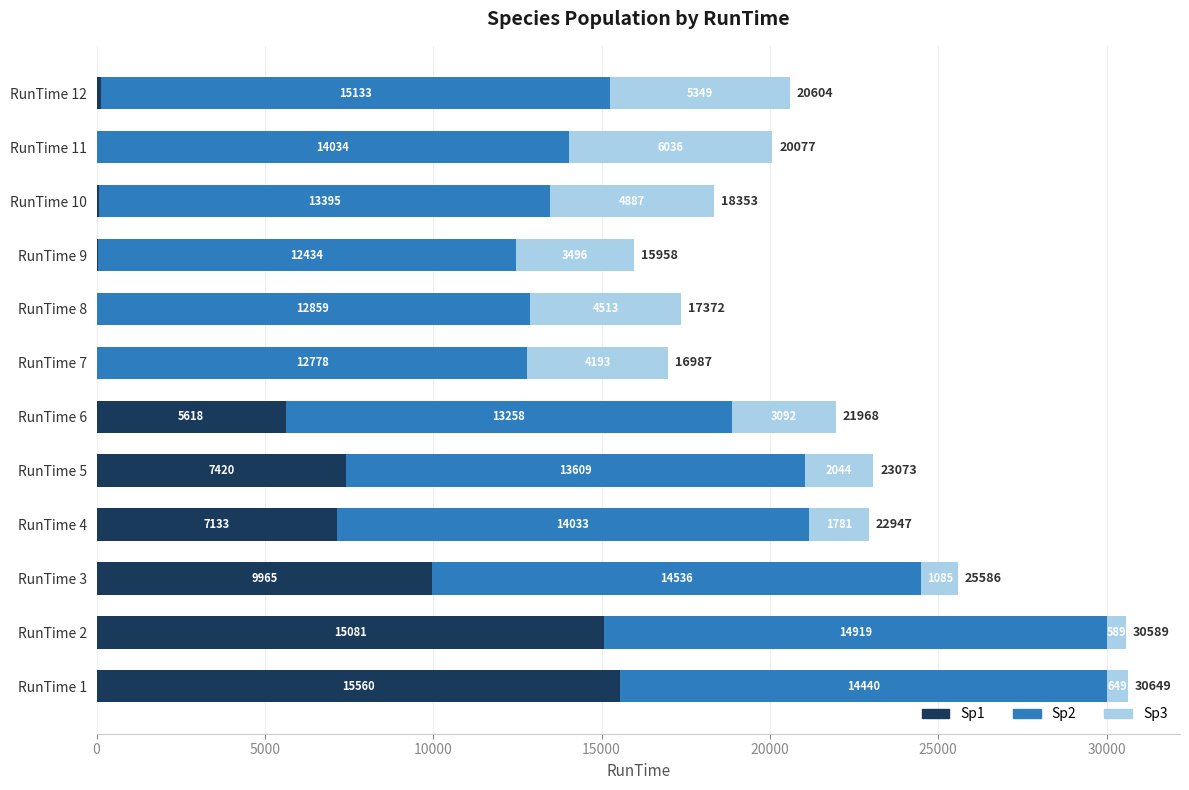

How many distinct data groups are displayed?

3